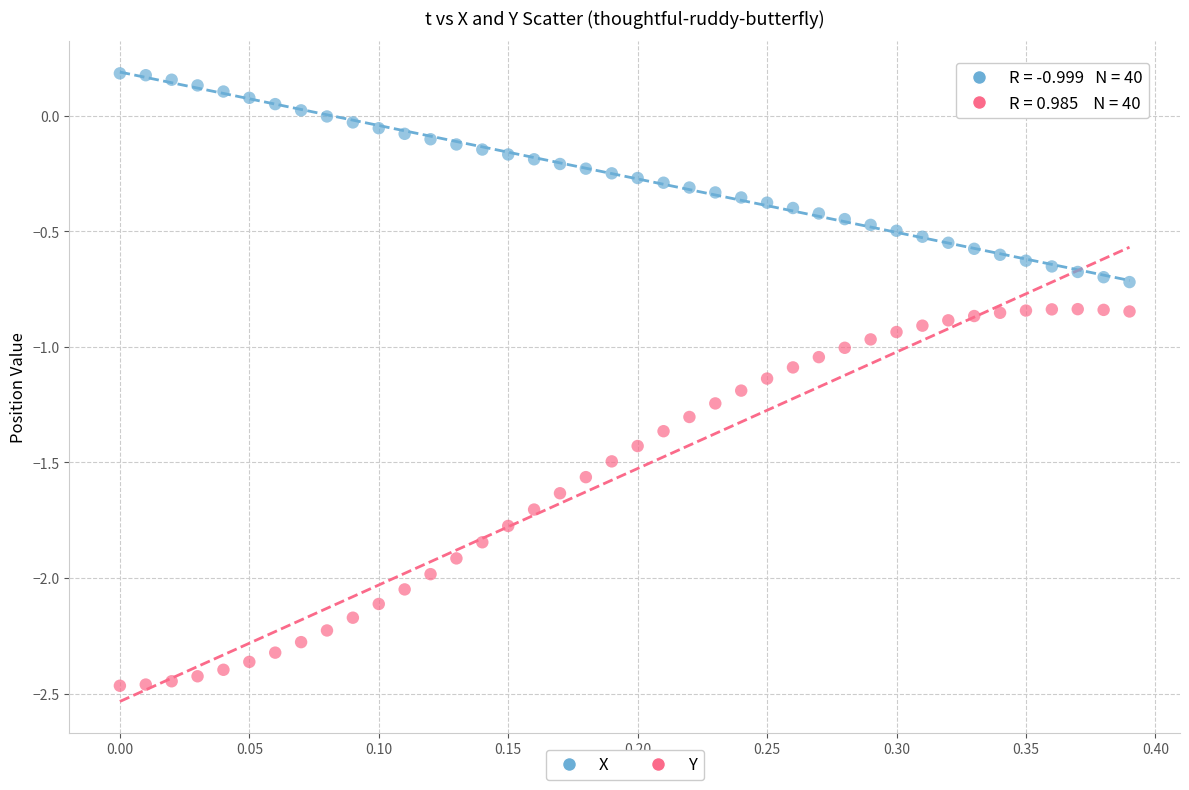

Across all data points, what is the range of X values (max minus min)?

0.4